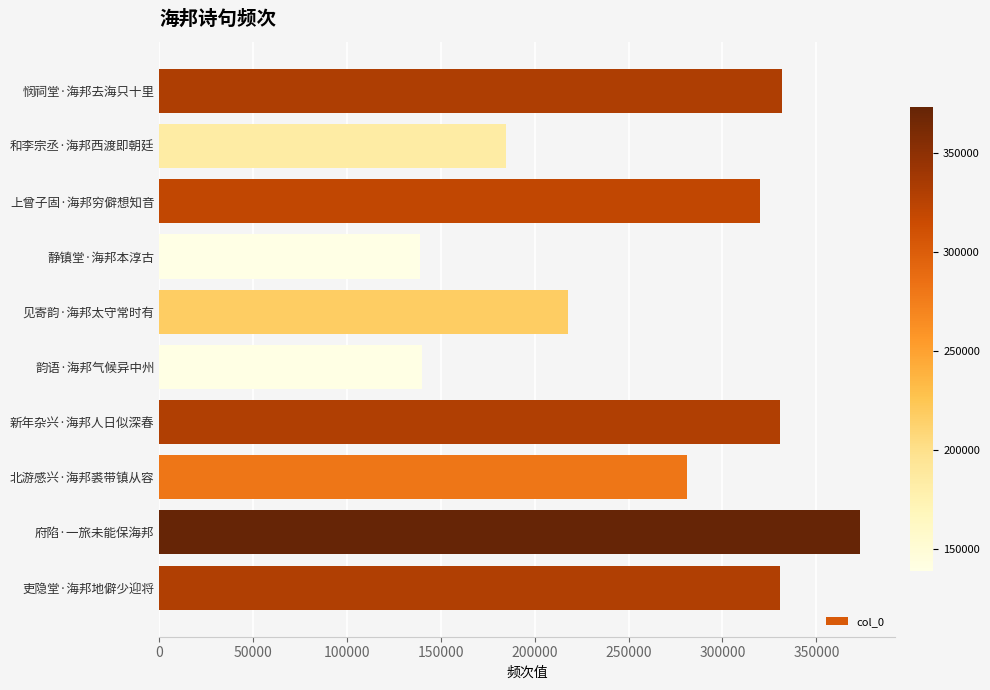

What is the difference between the second highest and second lowest values?

191534